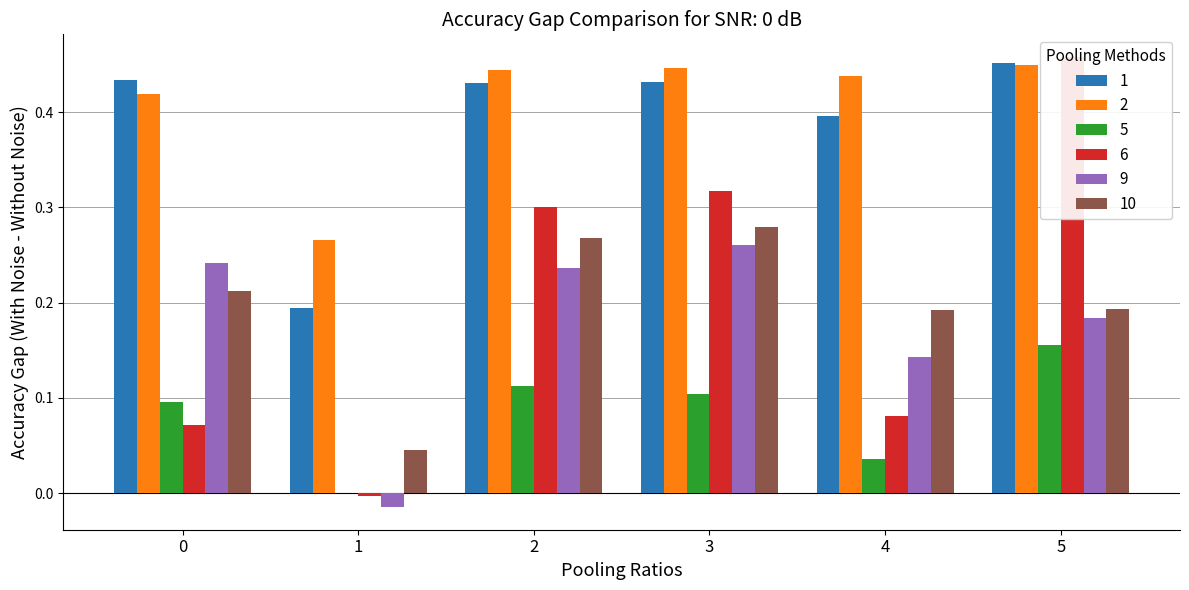

Reading right to left, what are all the values shown in this chart?

1: 0.5	0.4	0.4	0.4	0.2	0.4
2: 0.4	0.4	0.4	0.4	0.3	0.4
5: 0.2	0.0	0.1	0.1	-0.0	0.1
6: 0.5	0.1	0.3	0.3	-0.0	0.1
9: 0.2	0.1	0.3	0.2	-0.0	0.2
10: 0.2	0.2	0.3	0.3	0.0	0.2